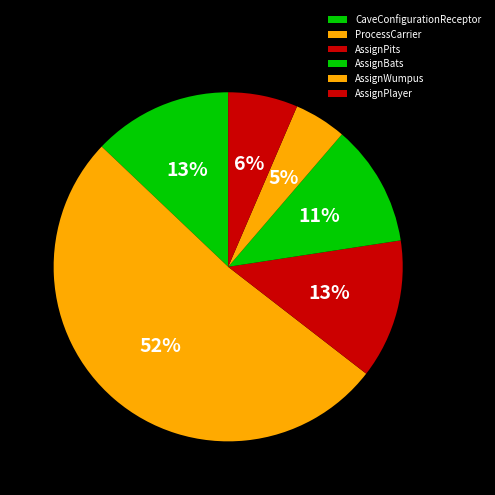

Does ProcessCarrier account for over 50% of the chart?

Yes